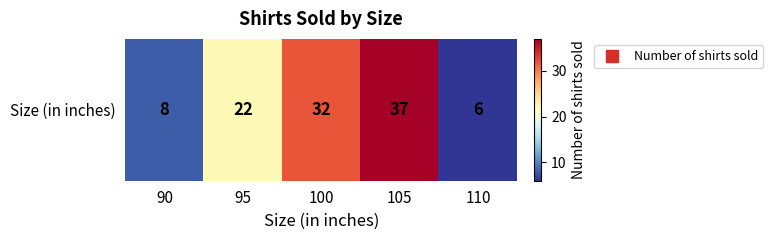

The chart shows a value of 6 at 110. True or false?

True